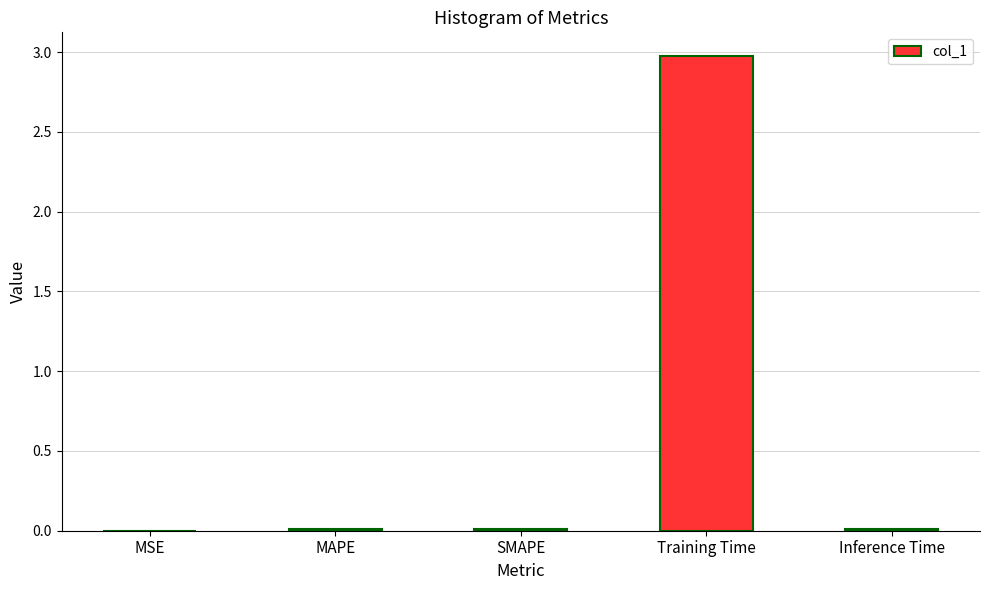

What is the maximum value shown in the chart?

3.0